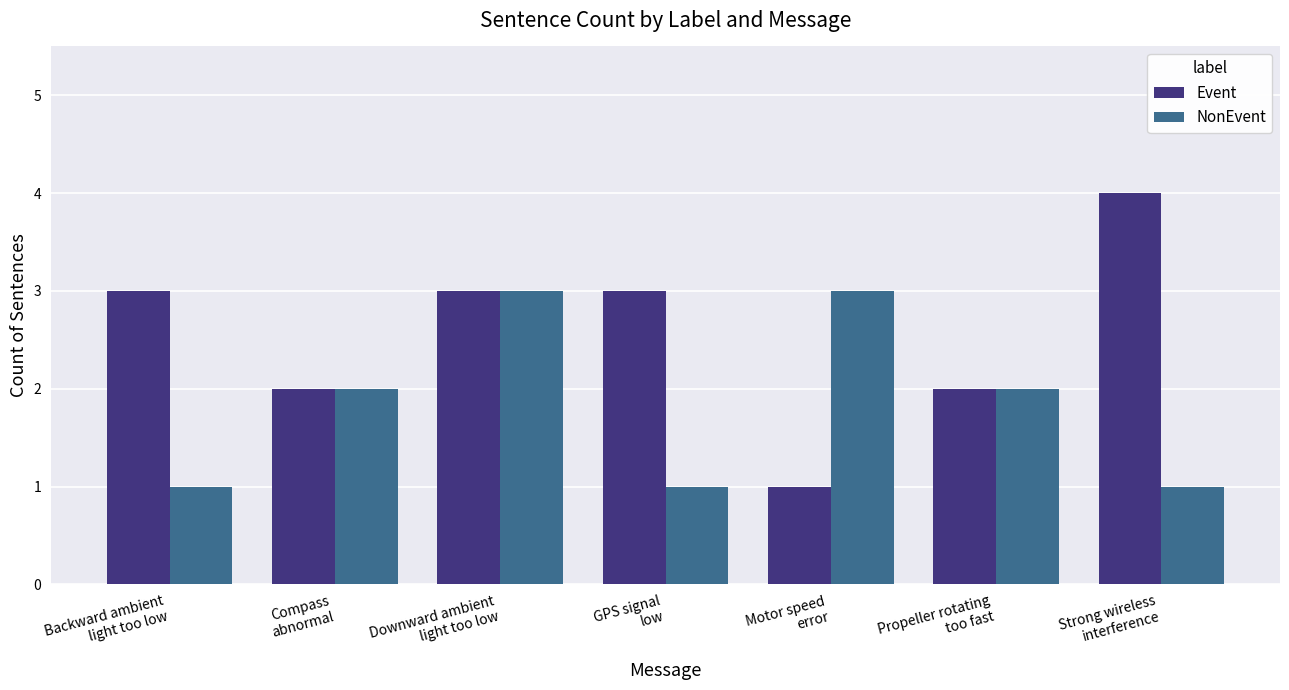

What are all the series names shown in the legend?

Event, NonEvent